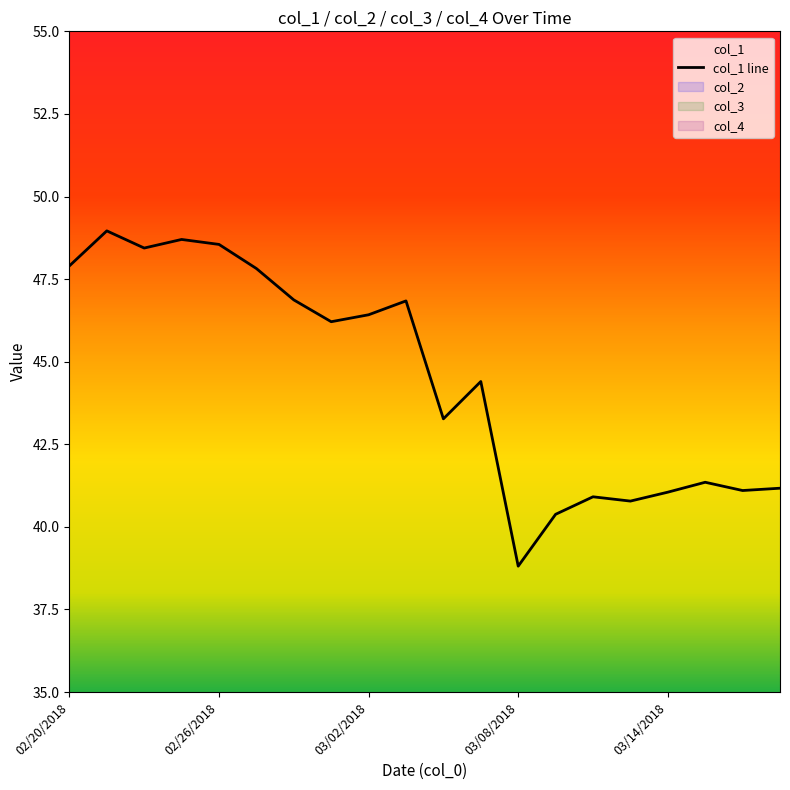

True or false: col_4 and col_3 cross at least once.

False